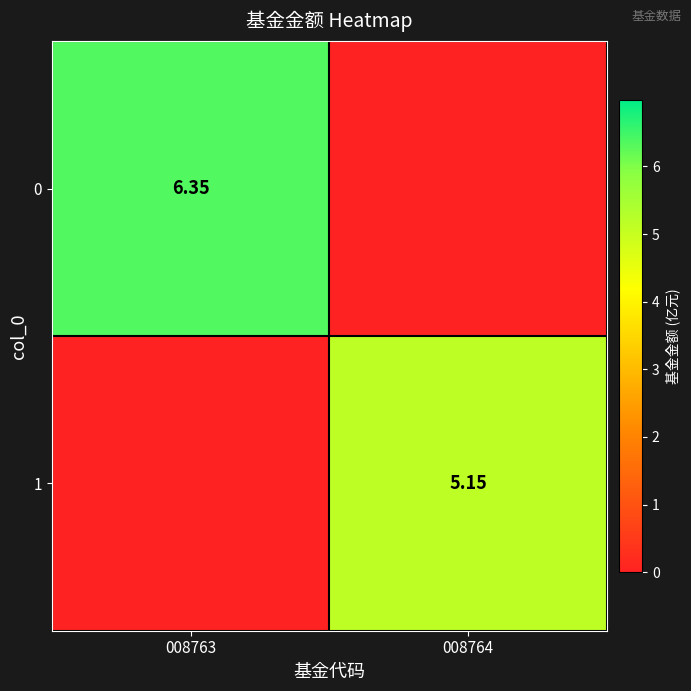

What is the average value of the 0 series?

3.2